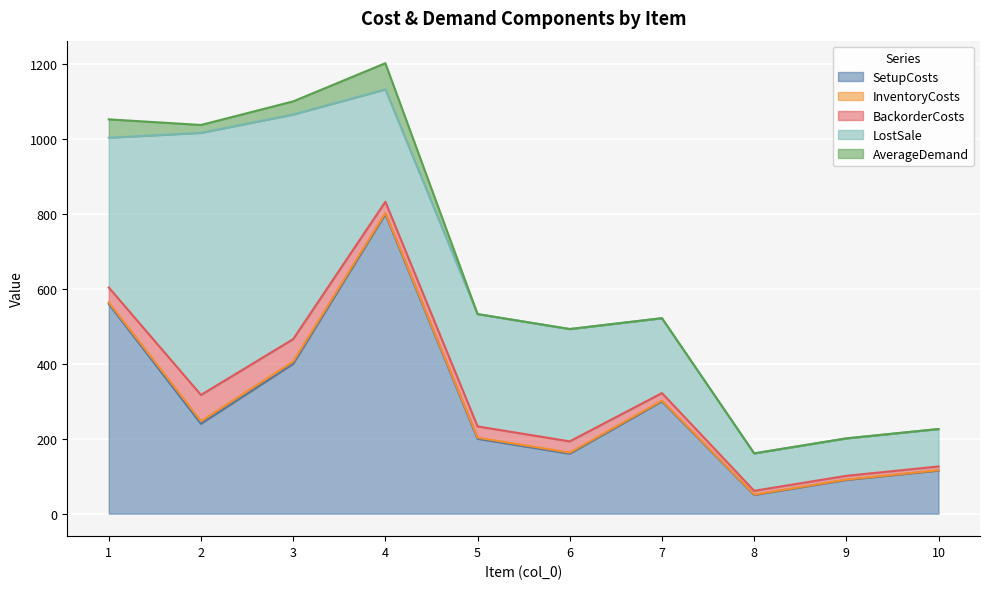

At which category is the sum across all series the highest?

4